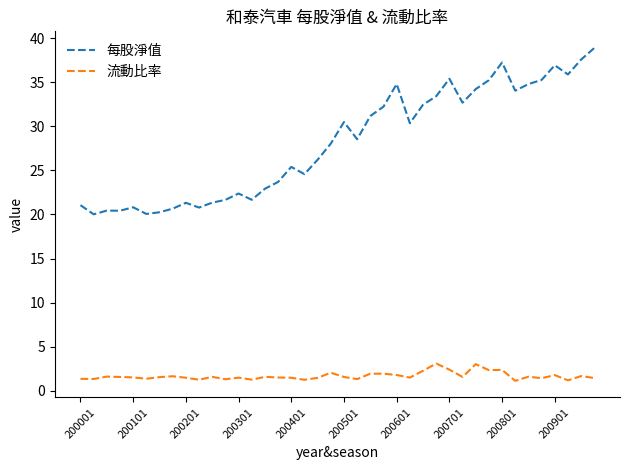

In 每股淨值, how many points are higher than both neighbors (excluding endpoints)?

10